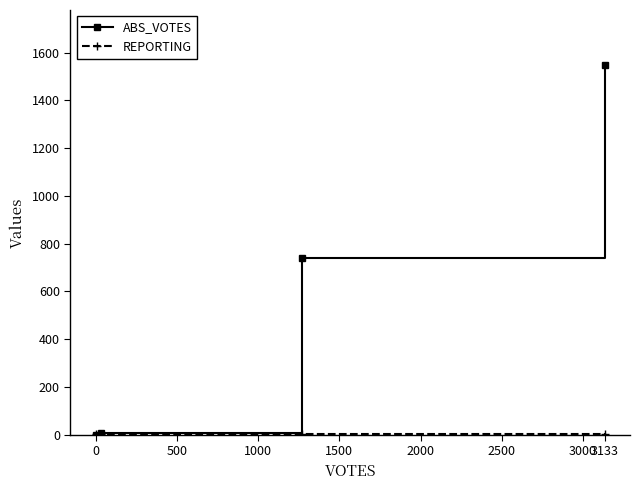

Which series has the largest range (max minus min)?

ABS_VOTES